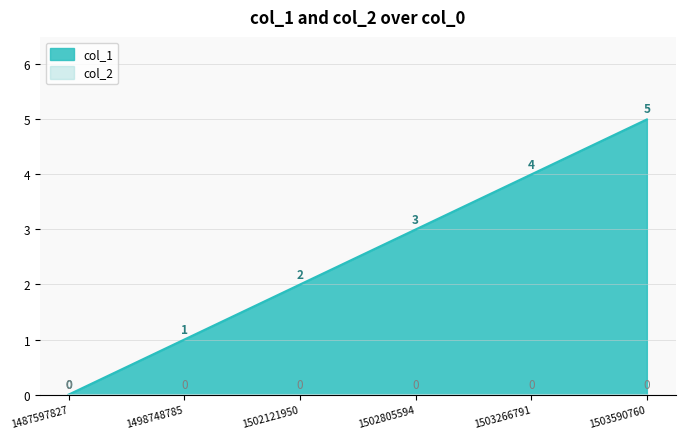

How many values exceed 3?

2